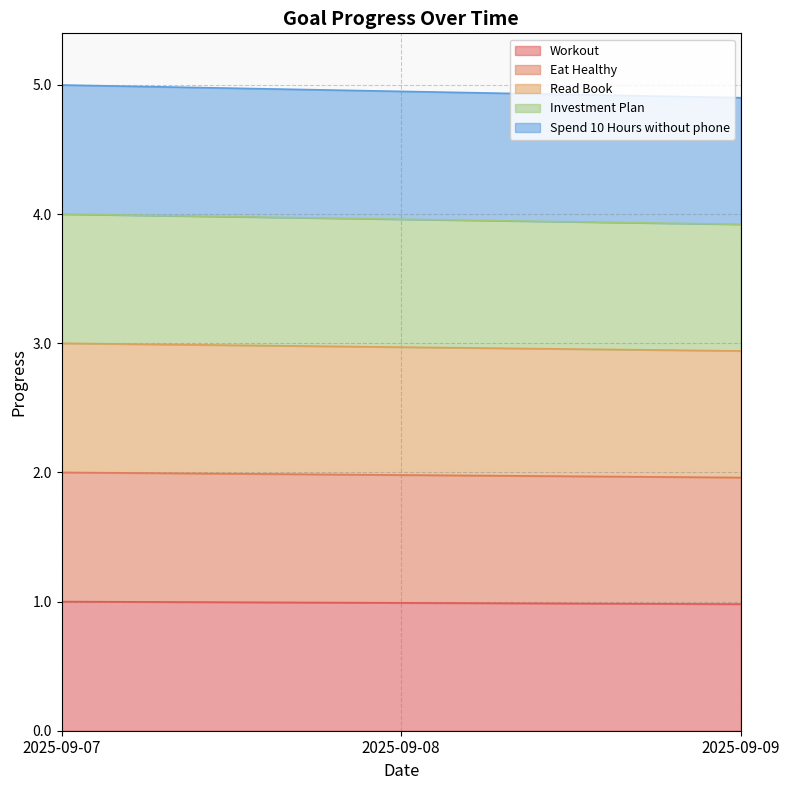

Read the Eat Healthy value at 2025-09-07.

2.0